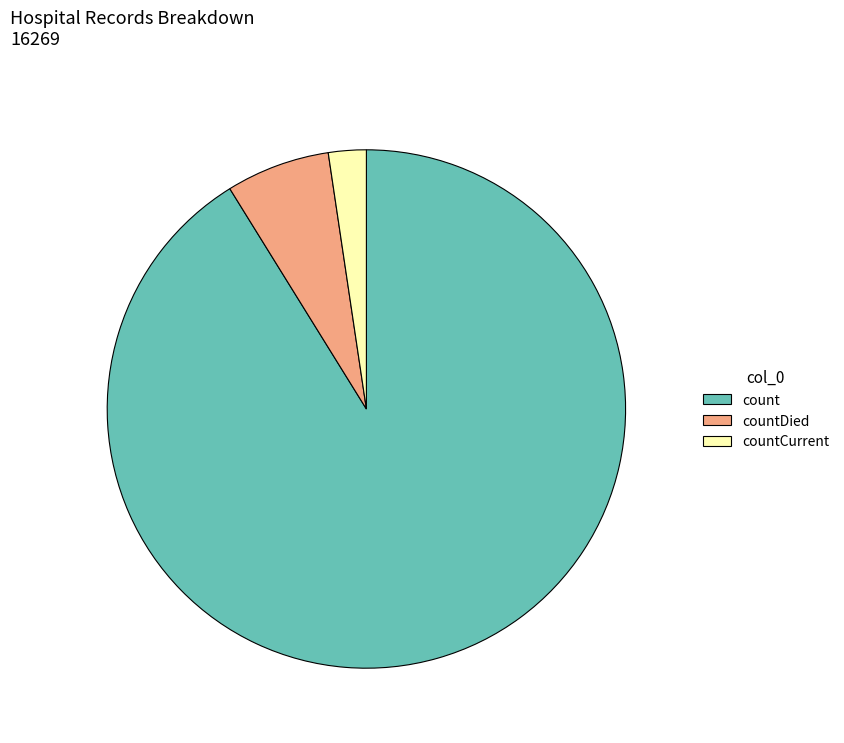

Approximately how many times larger is the value at countDied compared to countCurrent?

2.8